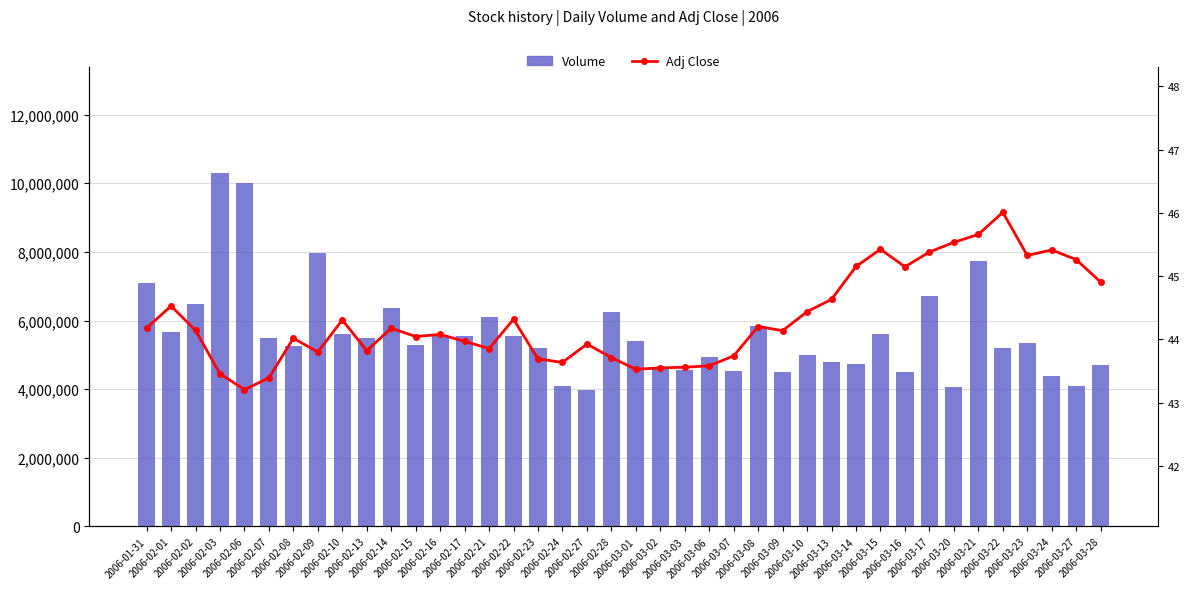

What is the maximum value for Adj Close?

46.0